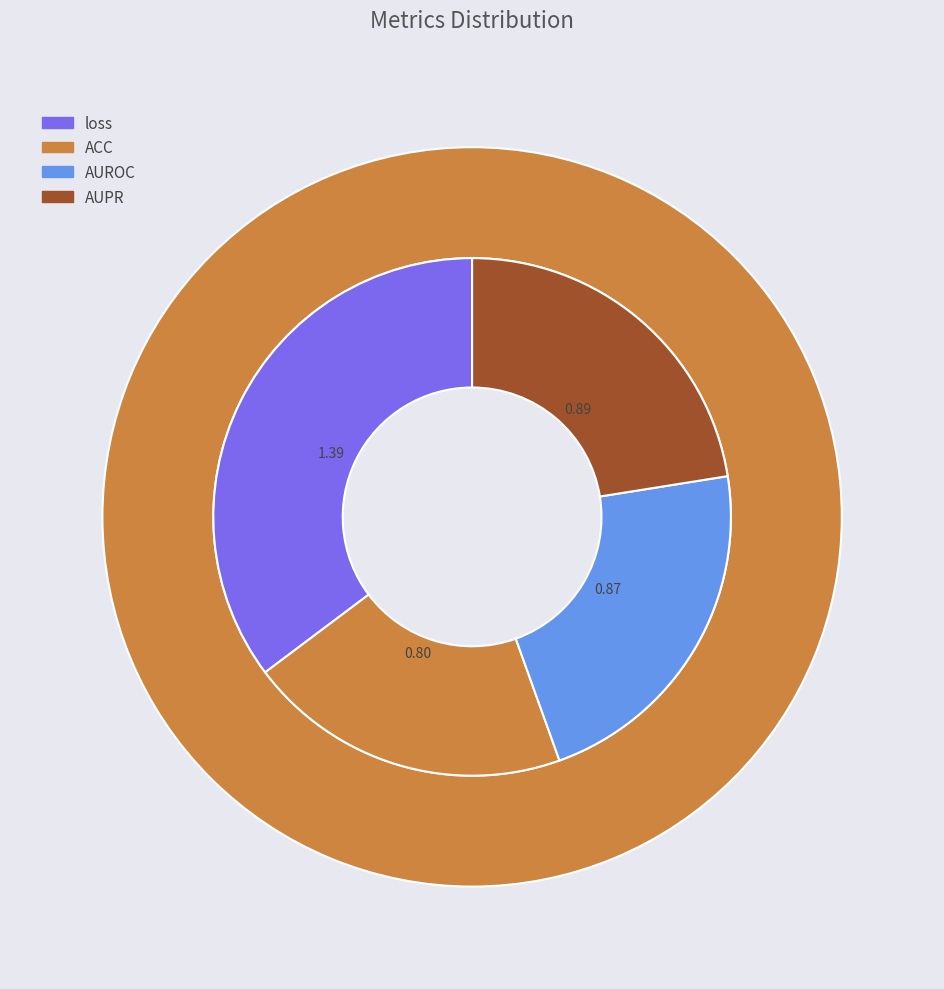

Is the sum of AUROC and loss greater than half?

Yes